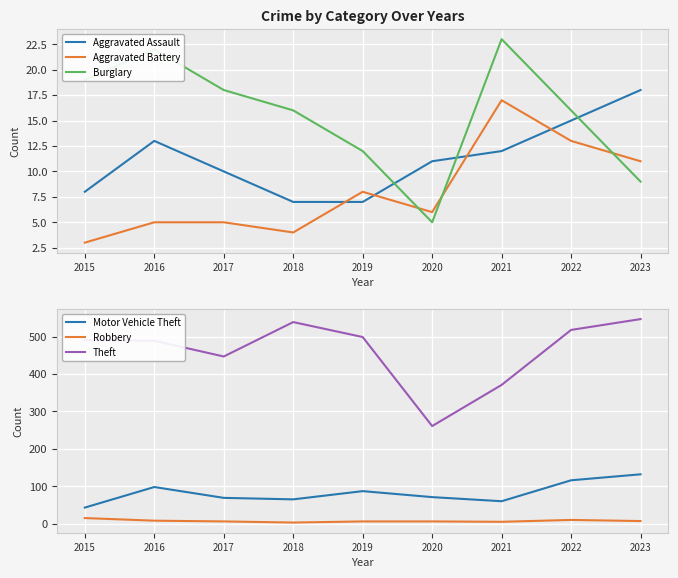

What is the value of the Motor Vehicle Theft point at the 5th from the left?

87